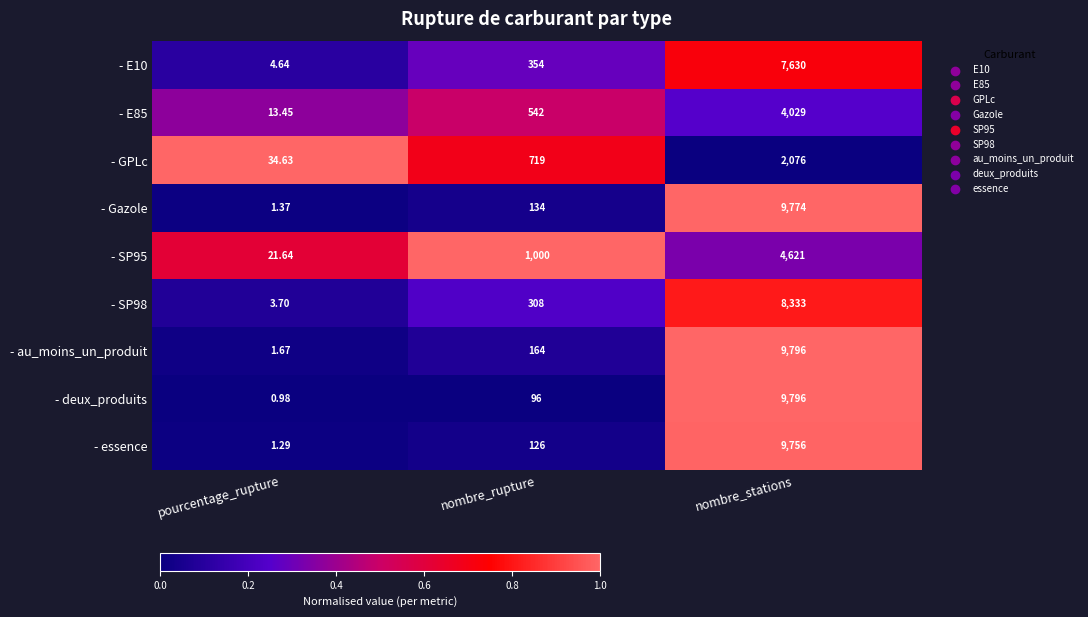

Which series has the largest total across all categories?

- au_moins_un_produit